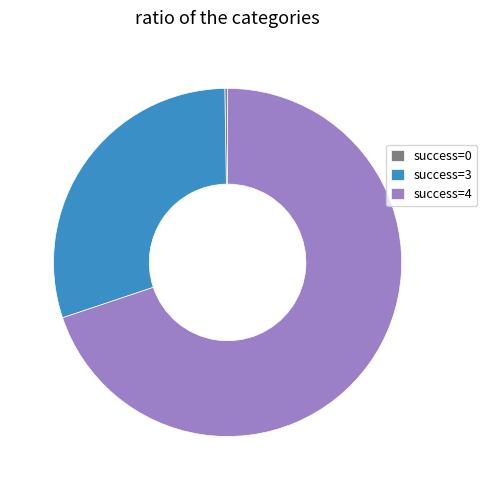

Between success=3 and success=4, which is larger?

success=4